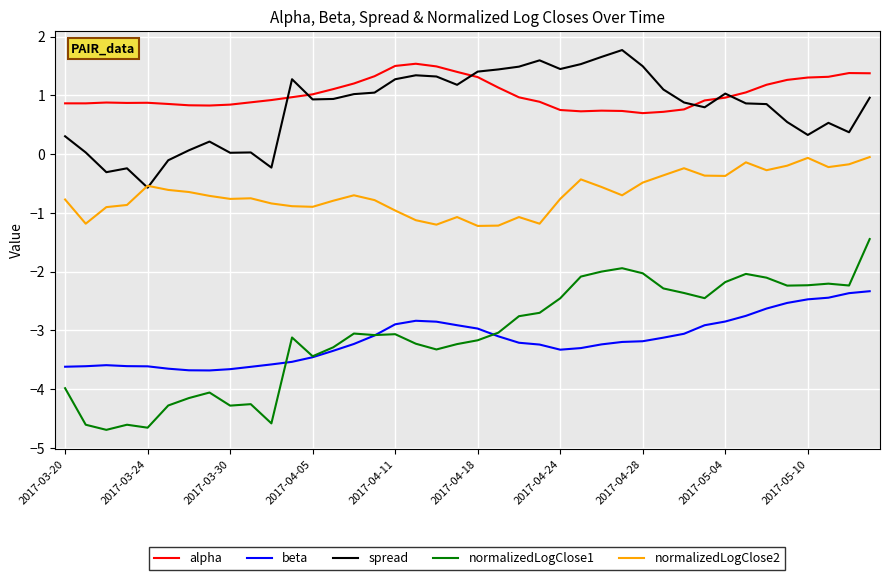

Which series has the largest range (max minus min)?

normalizedLogClose1